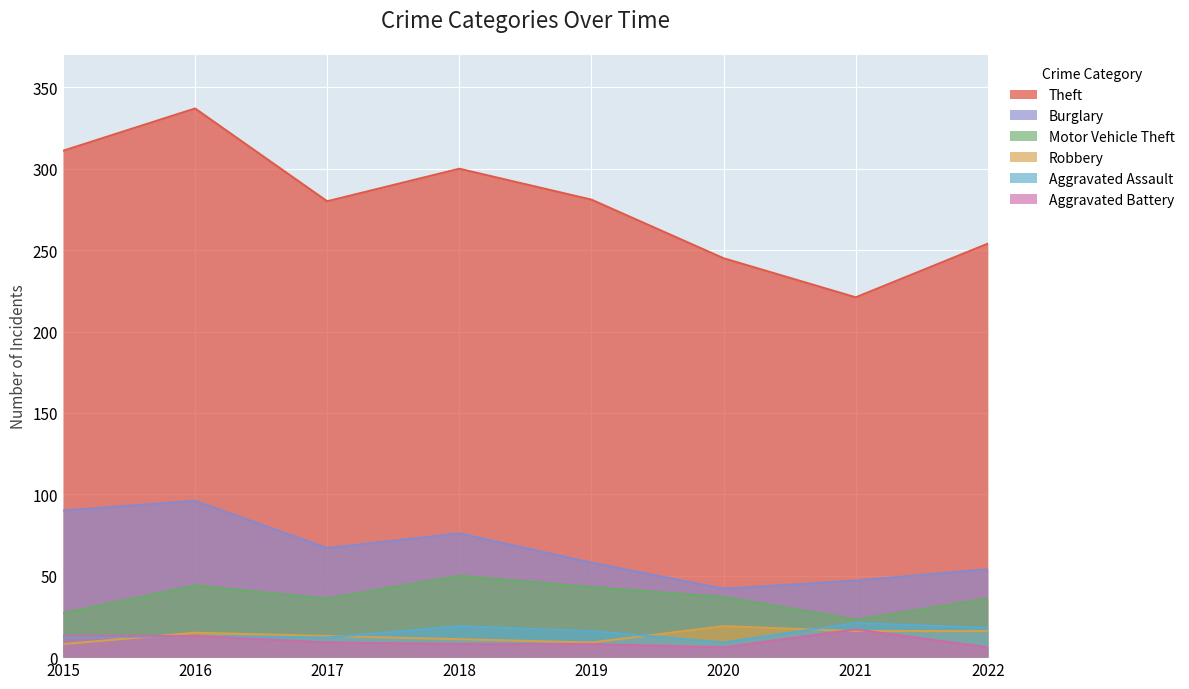

What is the greatest value displayed?

337